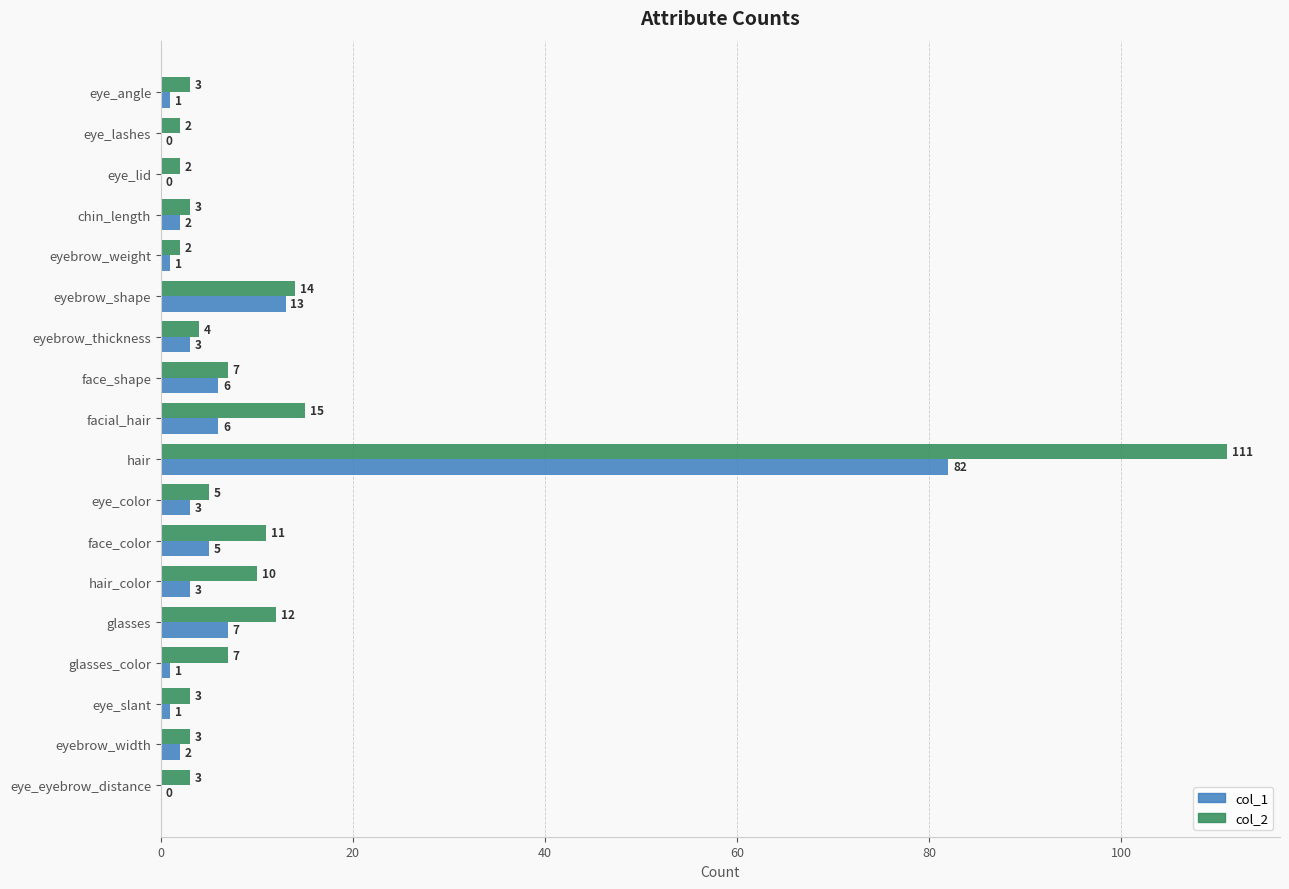

Which series changed the most between eye_lashes and eyebrow_shape?

col_1